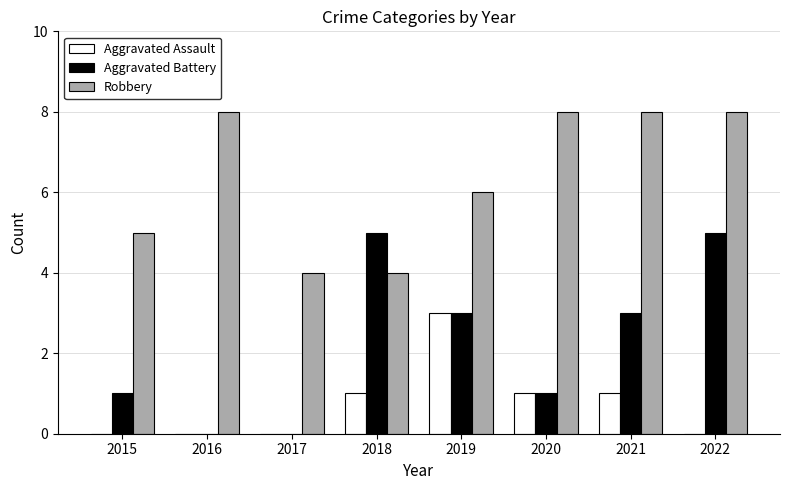

What is the sum of the Robbery values at 2020 and 2016?

16